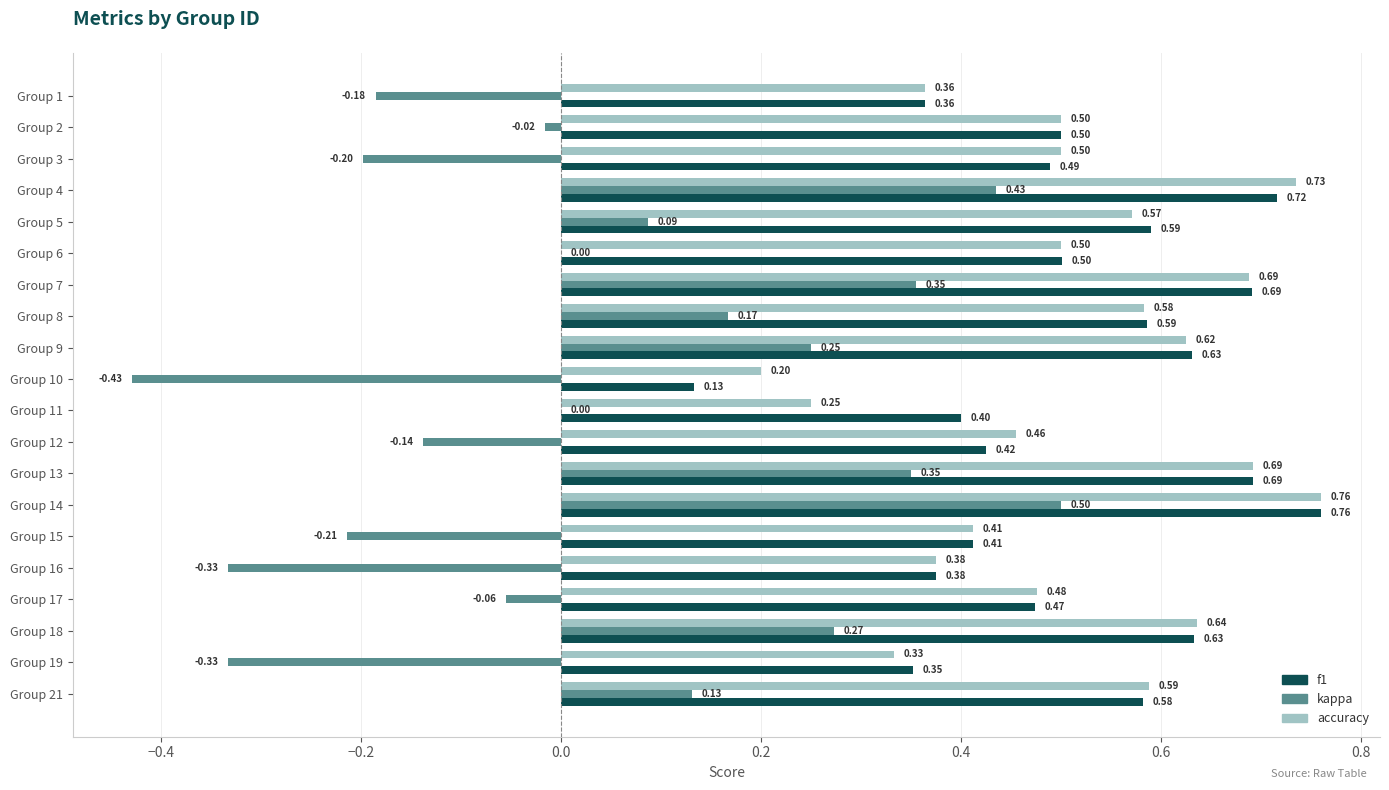

At which category is the sum across all series the highest?

Group 14